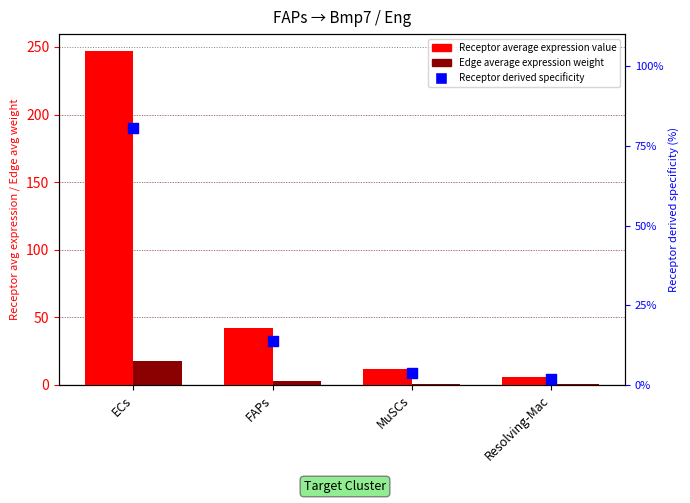

Is the value of Receptor derived specificity at Resolving-Mac greater than the value of Receptor average expression value at MuSCs?

No